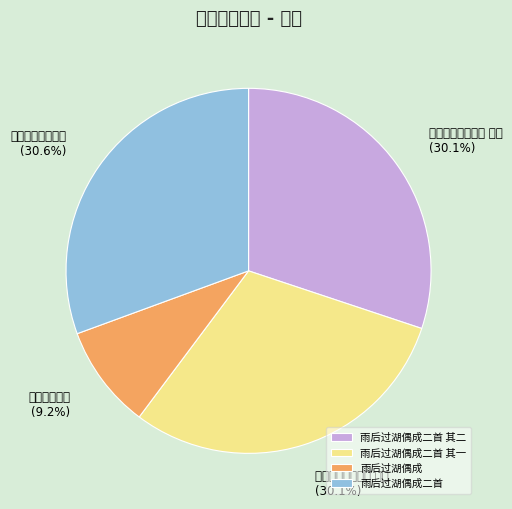

To the nearest percent, what portion does 雨后过湖偶成二首 其二 represent?

30%